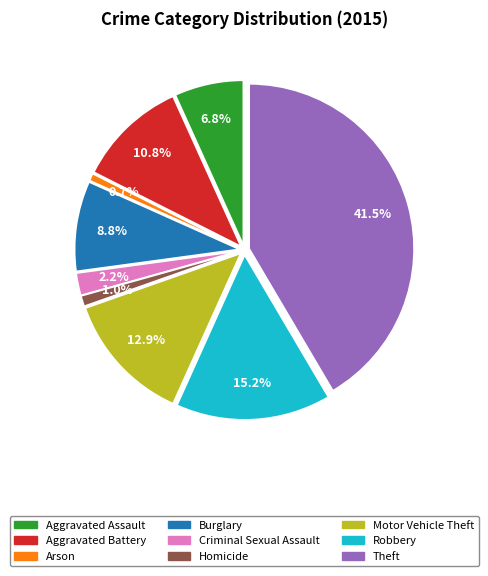

Does any single category account for the majority?

No